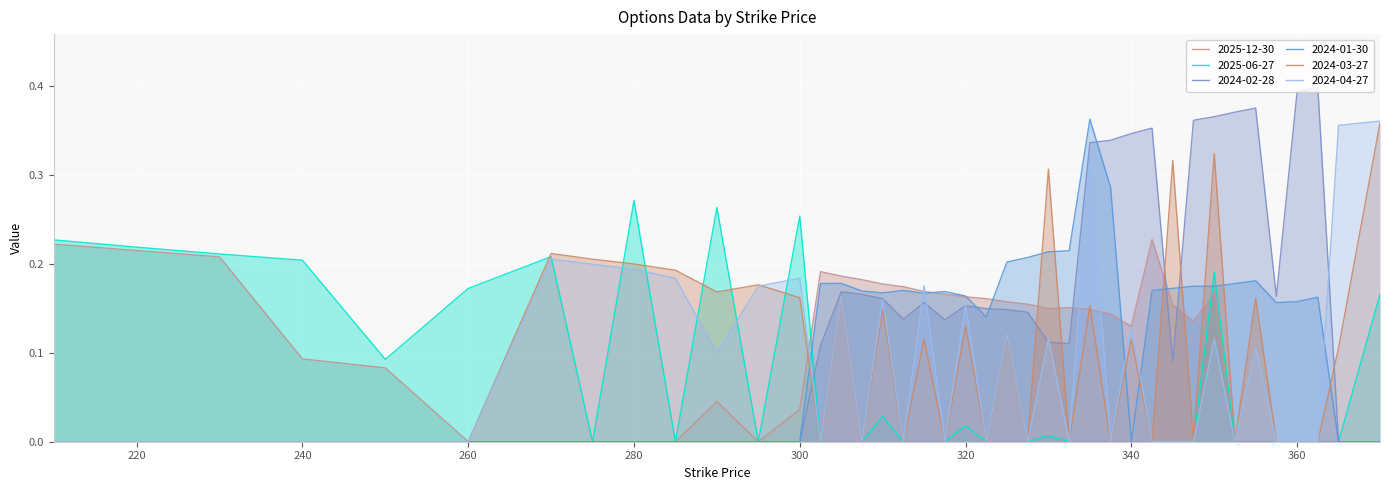

How many lines are shown in the chart?

6